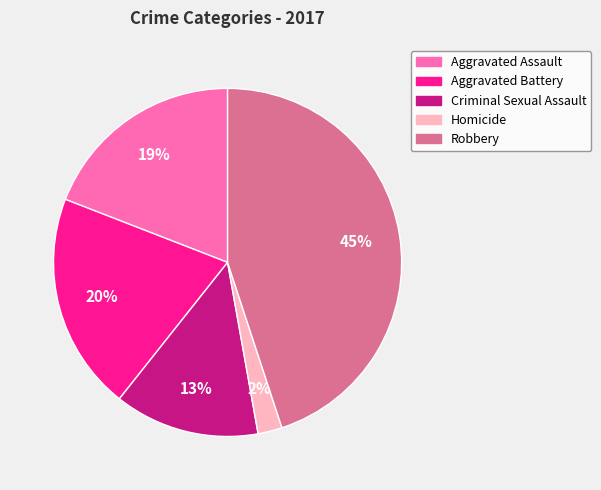

What is the smallest slice in the pie chart?

Homicide